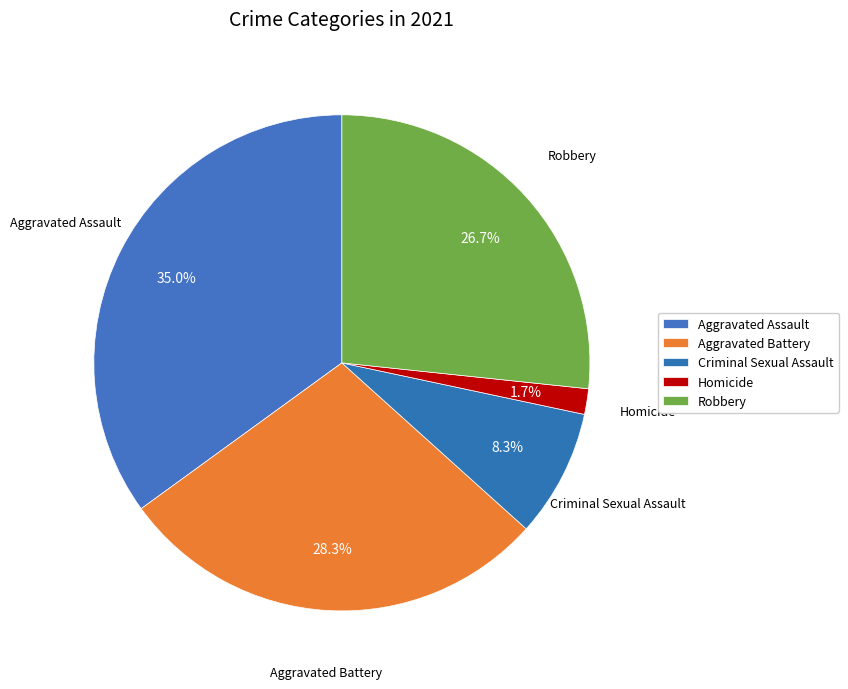

True or false: Aggravated Assault accounts for 35% of the total.

True